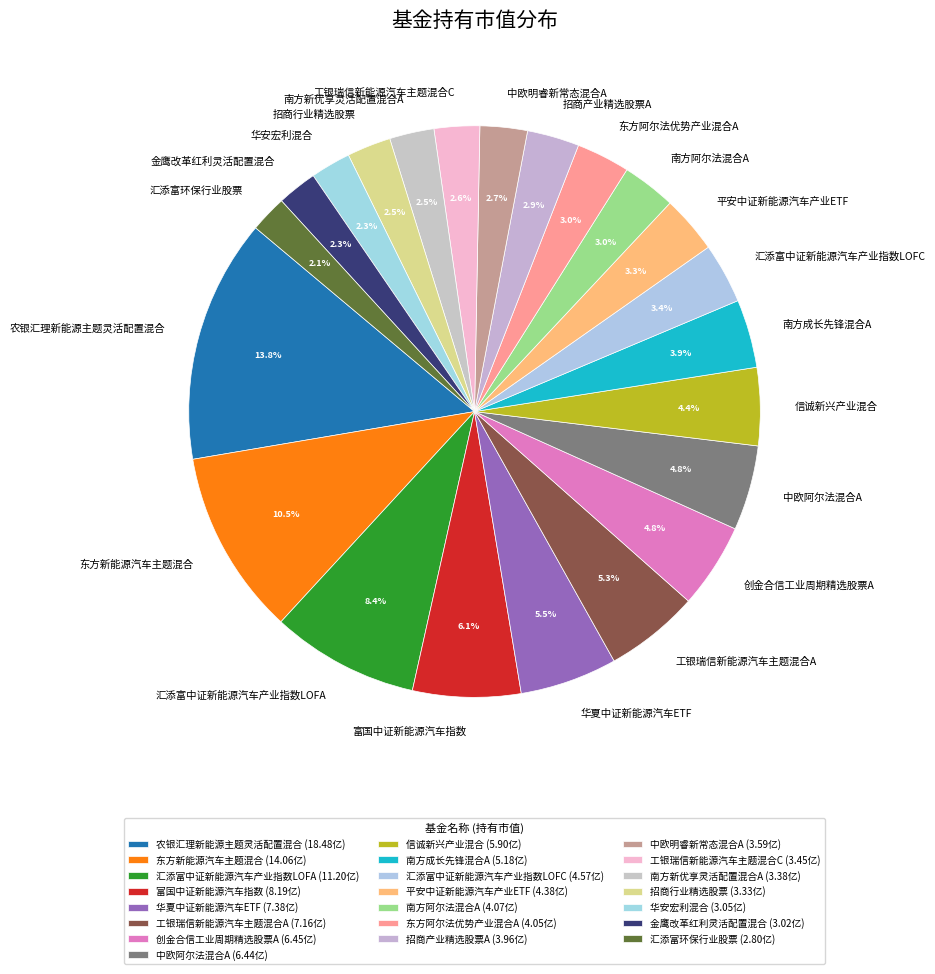

How many segments does this pie chart have?

22